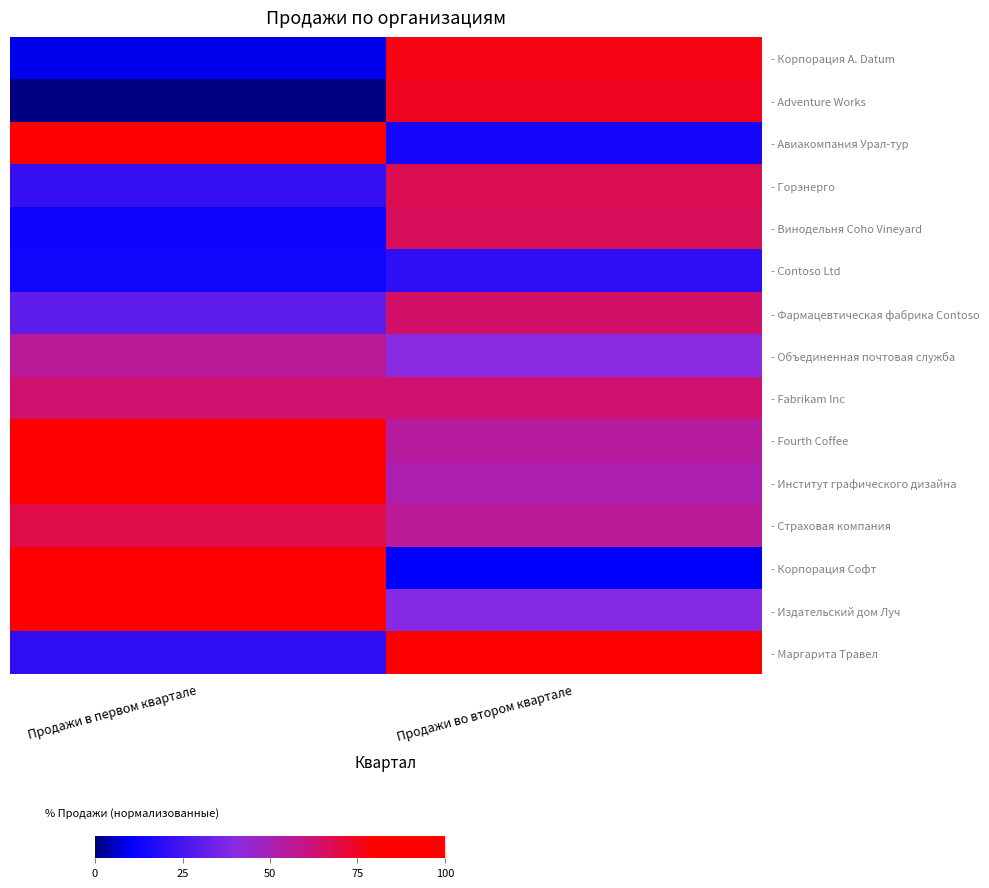

At Продажи во втором квартале, list the series in order from largest to smallest.

- Маргарита Травел, - Корпорация A. Datum, - Adventure Works, - Горэнерго, - Винодельня Coho Vineyard, - Фармацевтическая фабрика Contoso, - Fabrikam Inc, - Страховая компания, - Fourth Coffee, - Институт графического дизайна, - Объединенная почтовая служба, - Издательский дом Луч, - Contoso Ltd, - Авиакомпания Урал-тур, - Корпорация Софт